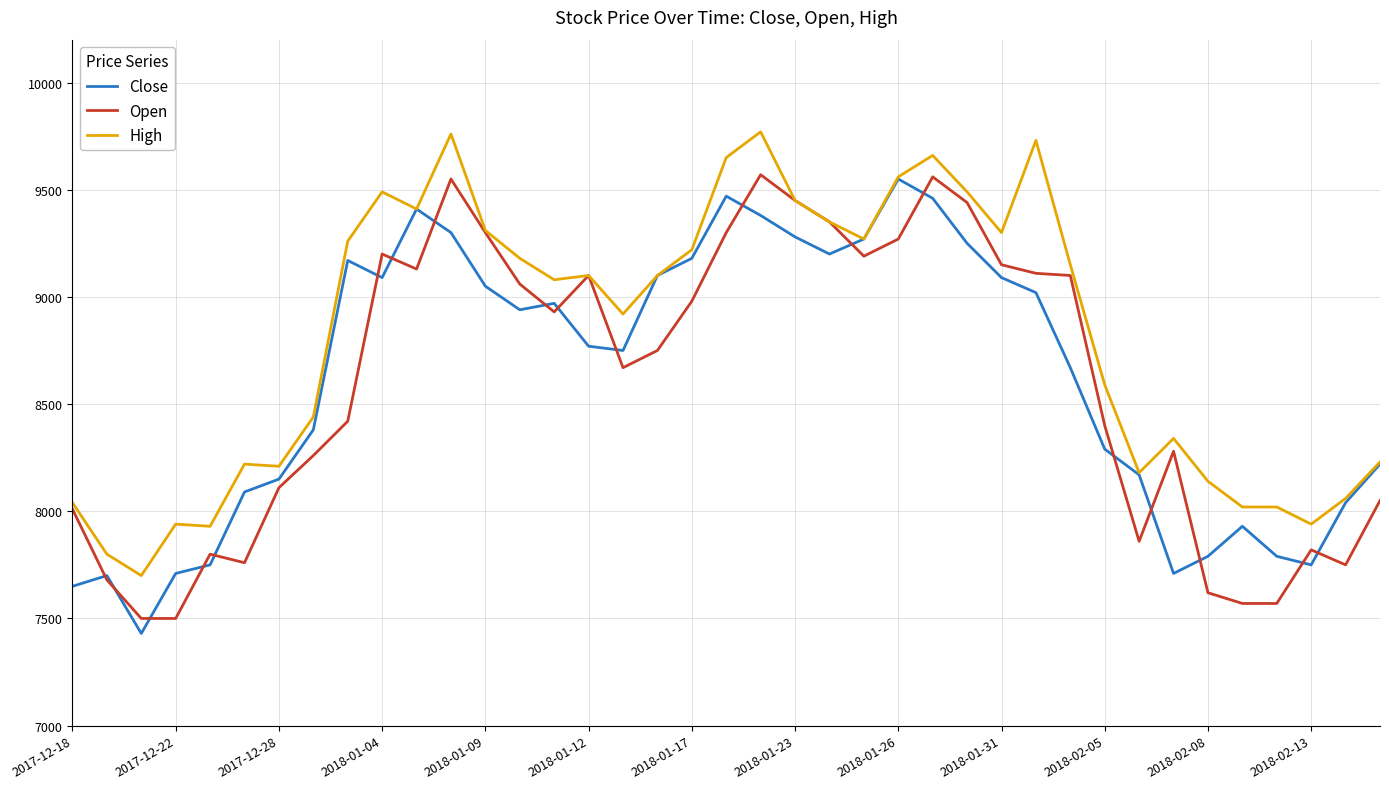

What is the lowest value of the Close series?

7430